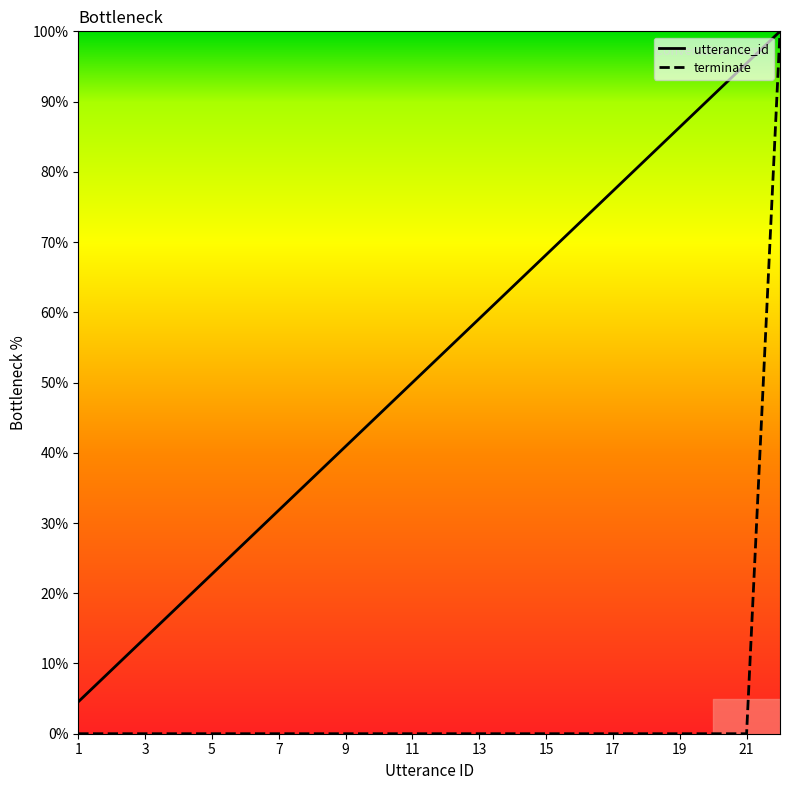

Which category has the lowest value in the terminate series?

1